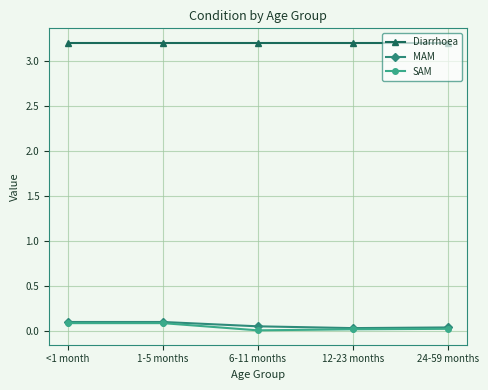

The value of Diarrhoea at 12-23 months is 2.1. True or false?

False